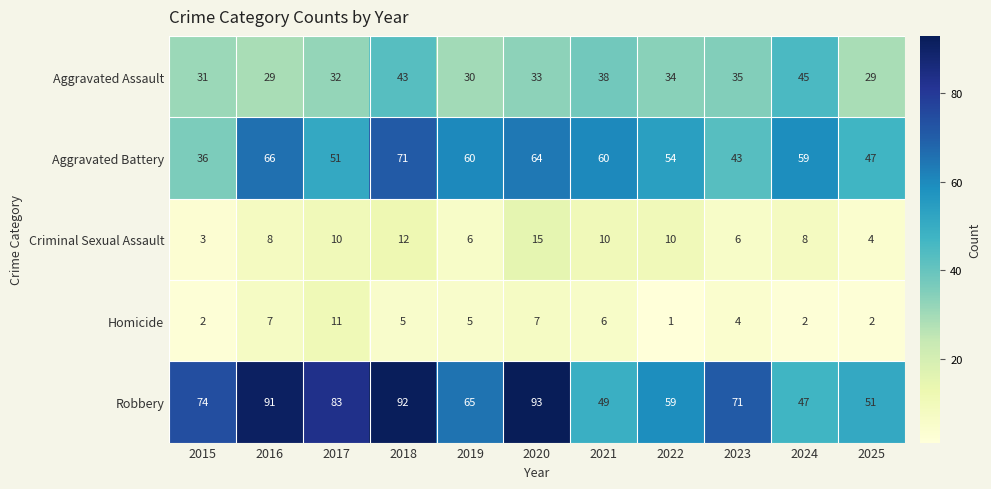

The value of Robbery at 2021 is 49. True or false?

True